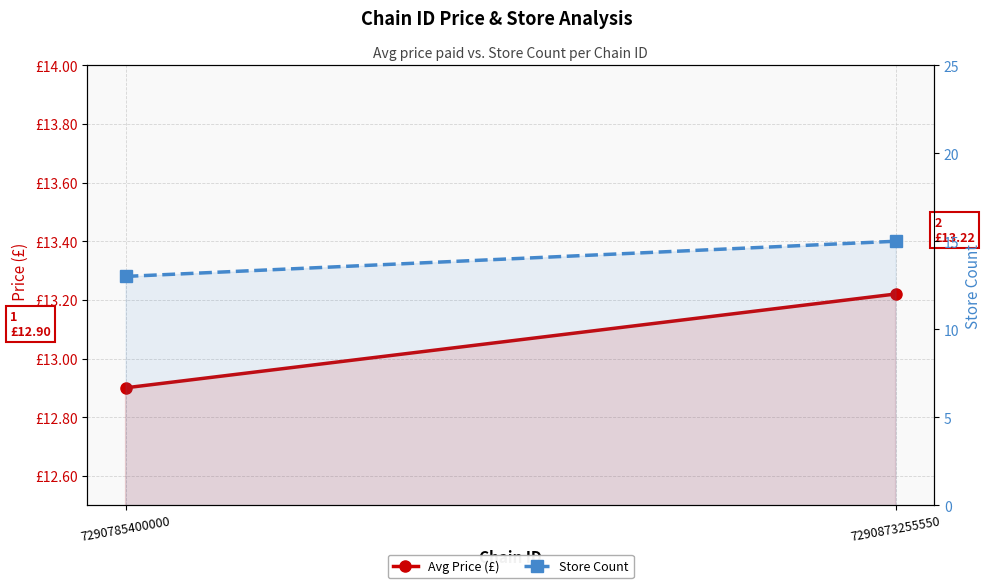

Rank the series by their average value, from lowest to highest.

Avg Price (£), Store Count